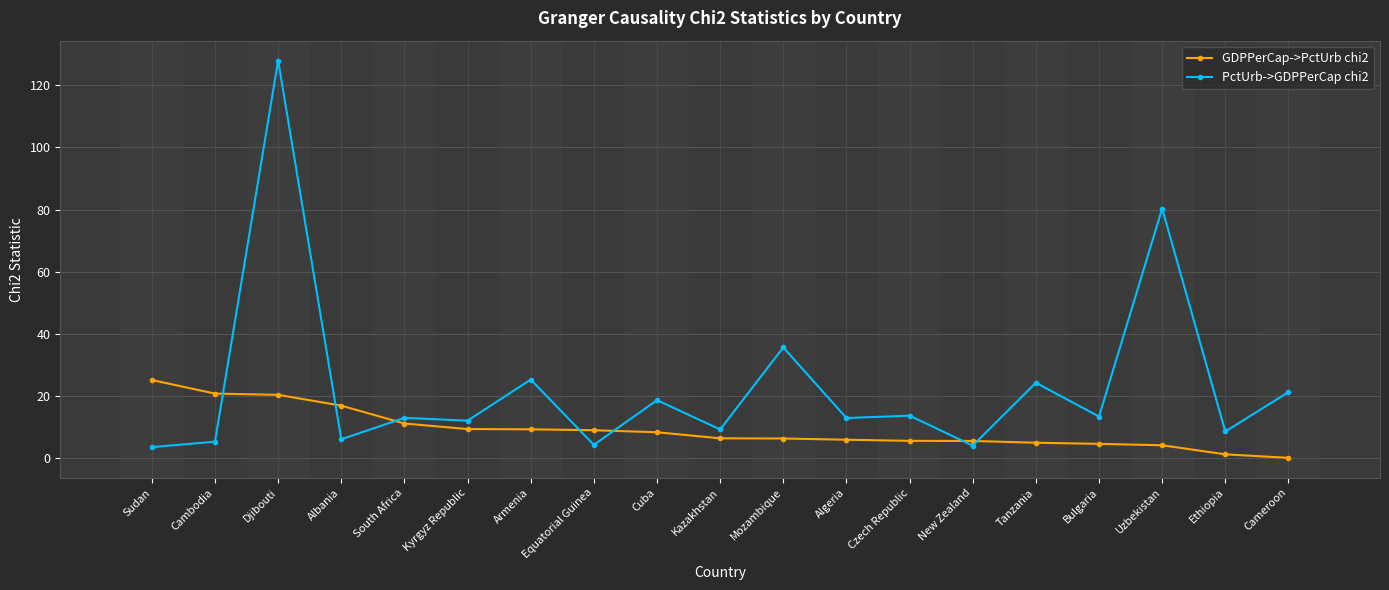

What is the minimum value for GDPPerCap->PctUrb chi2?

0.1